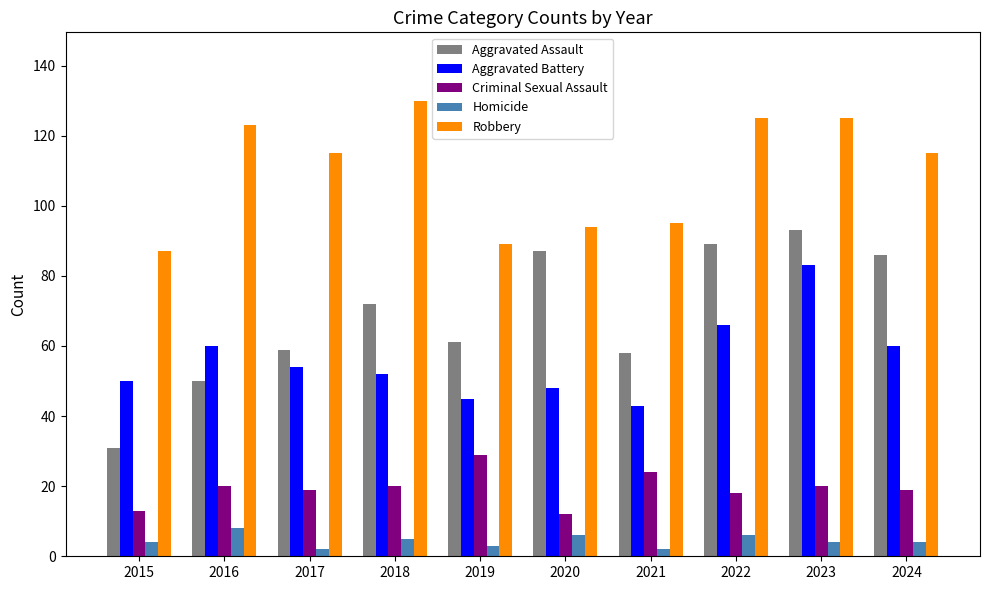

Rank the series at 2016 from lowest to highest value.

Homicide, Criminal Sexual Assault, Aggravated Assault, Aggravated Battery, Robbery